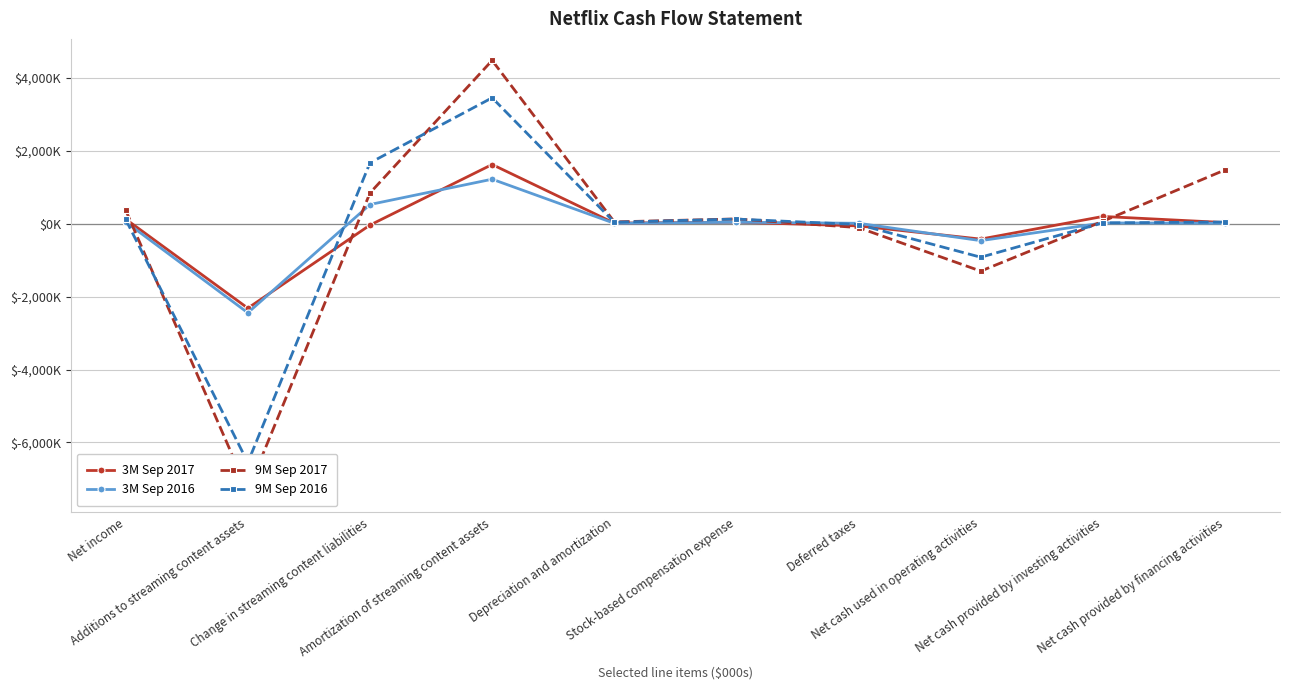

At which category is the sum across all series the highest?

Amortization of streaming content assets